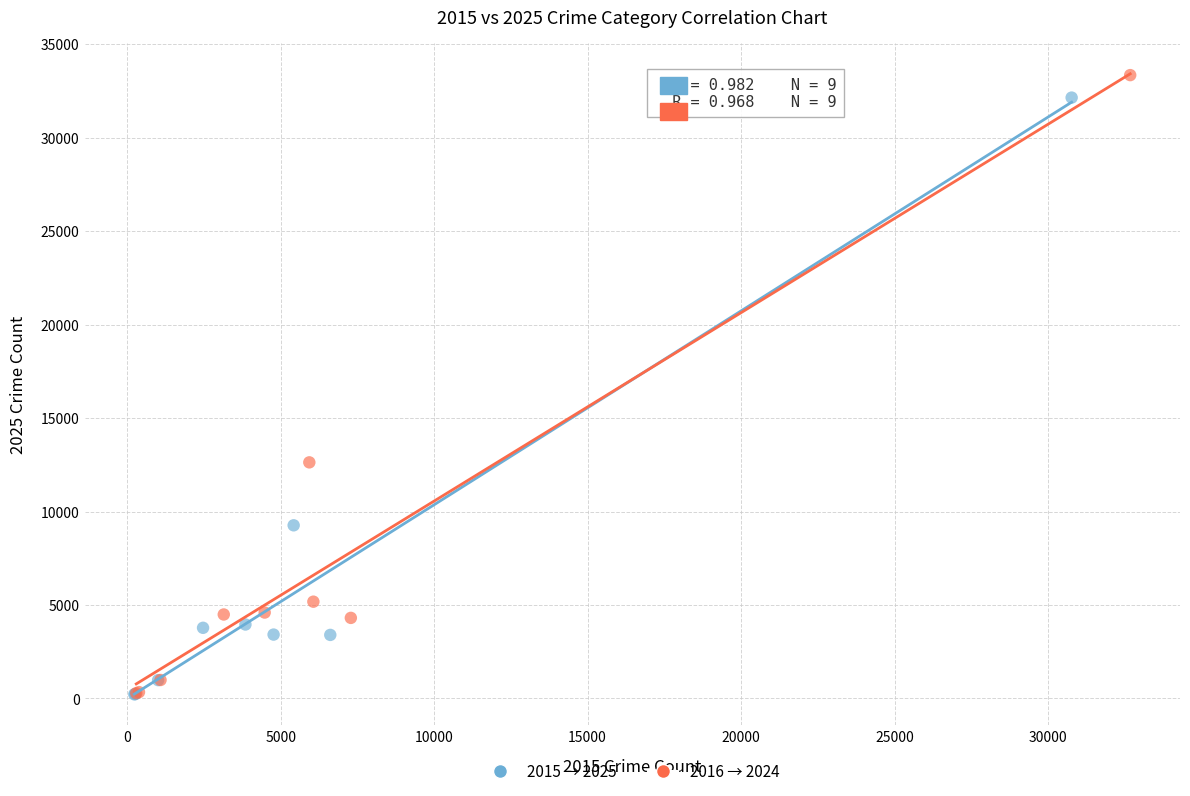

What are all the series names shown in the legend?

2015 → 2025, 2016 → 2024